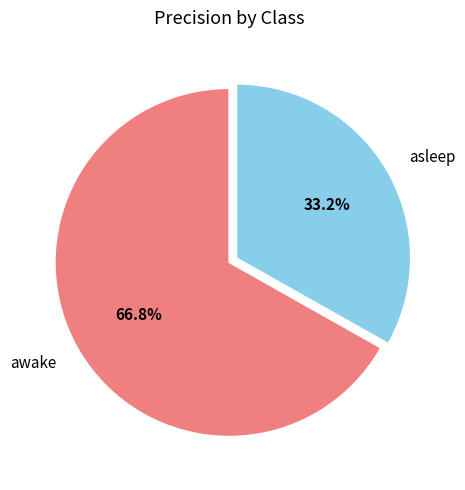

To the nearest percent, what is the difference between the largest and smallest slice percentages?

34%